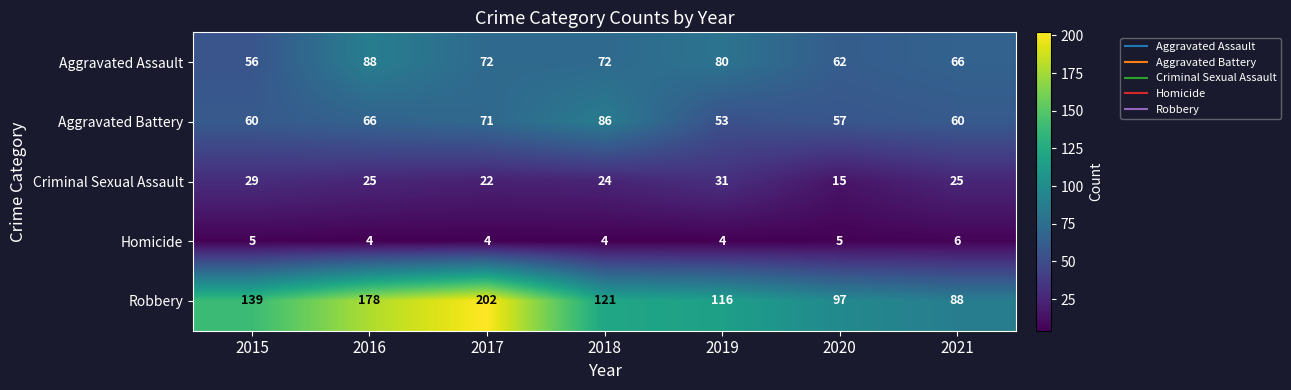

At how many categories does at least one series exceed 65?

7